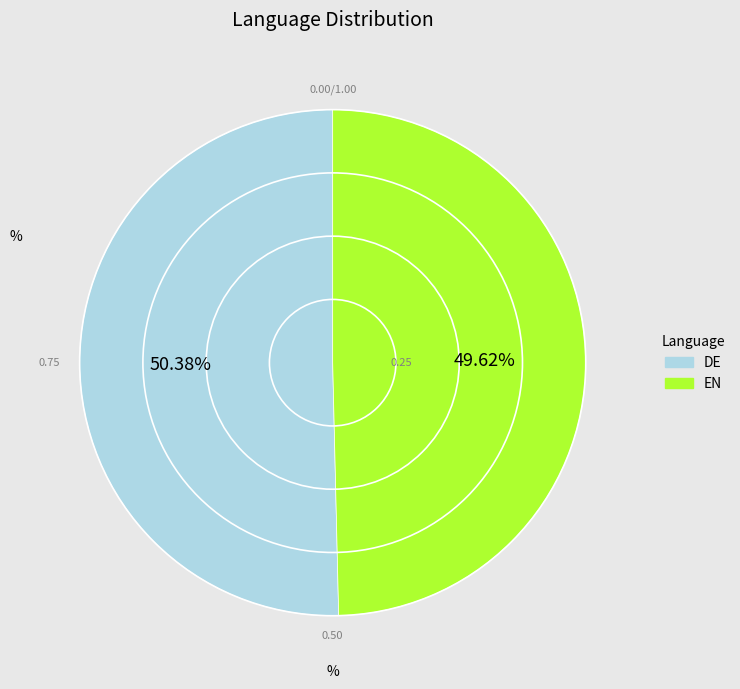

Do EN and DE together represent more than half of the pie?

Yes